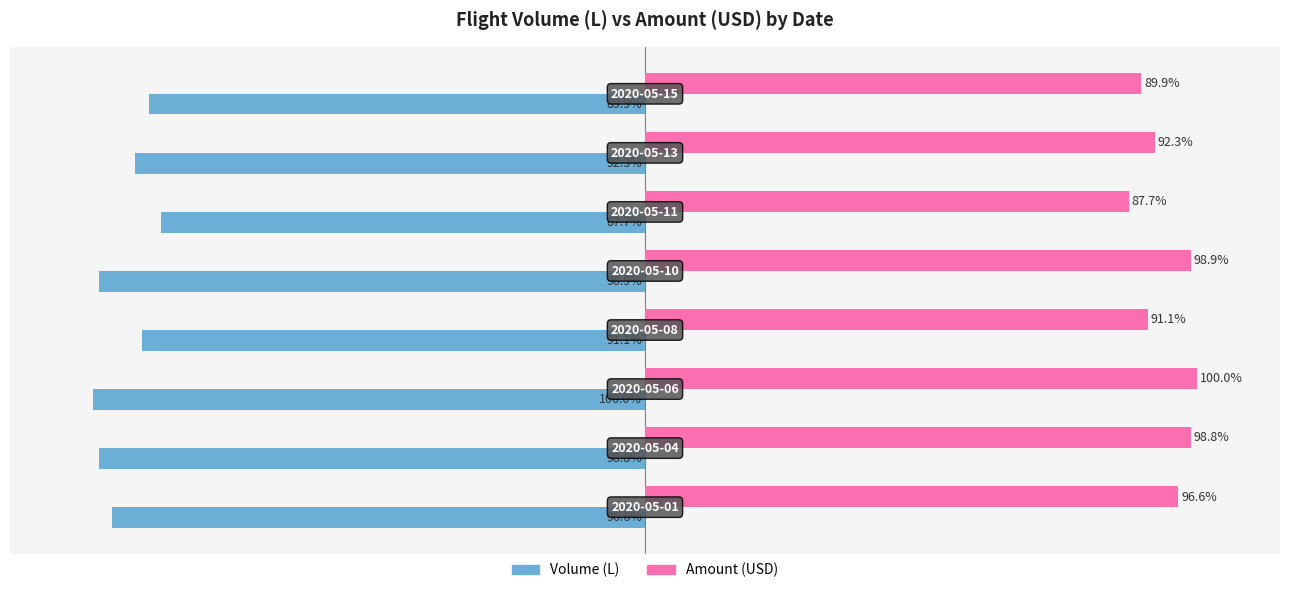

List the series in order of their overall mean, lowest first.

Volume (L), Amount (USD)